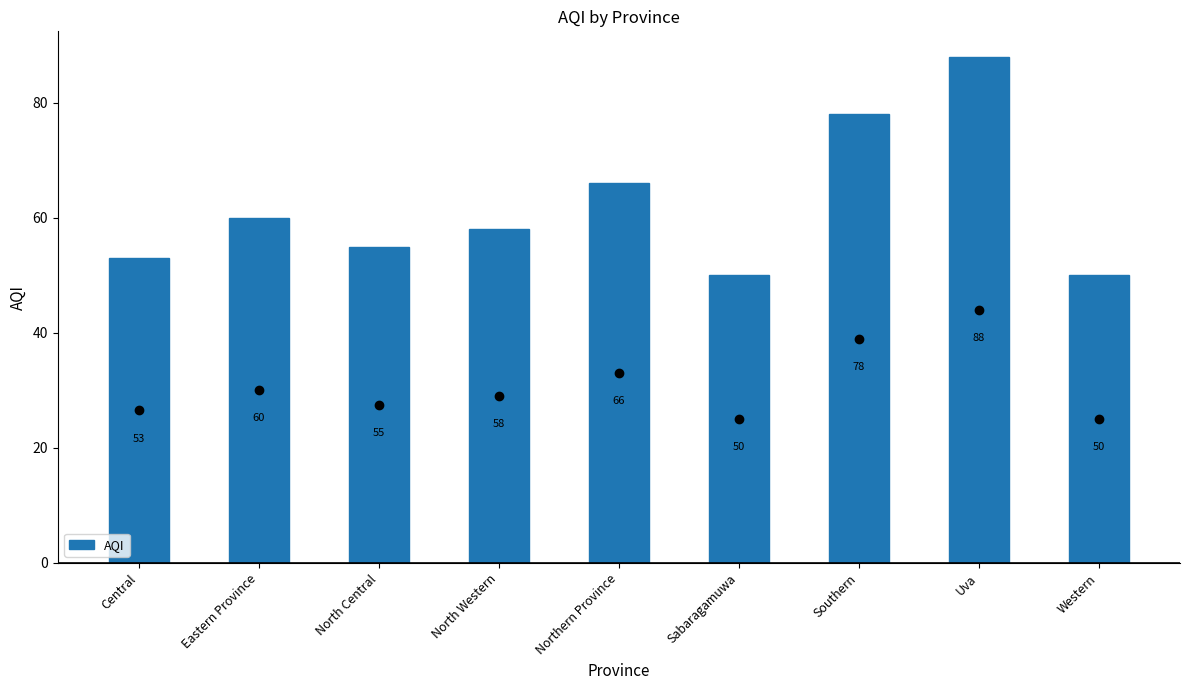

Reading left to right, list all the values displayed in this chart.

53	60	55	58	66	50	78	88	50